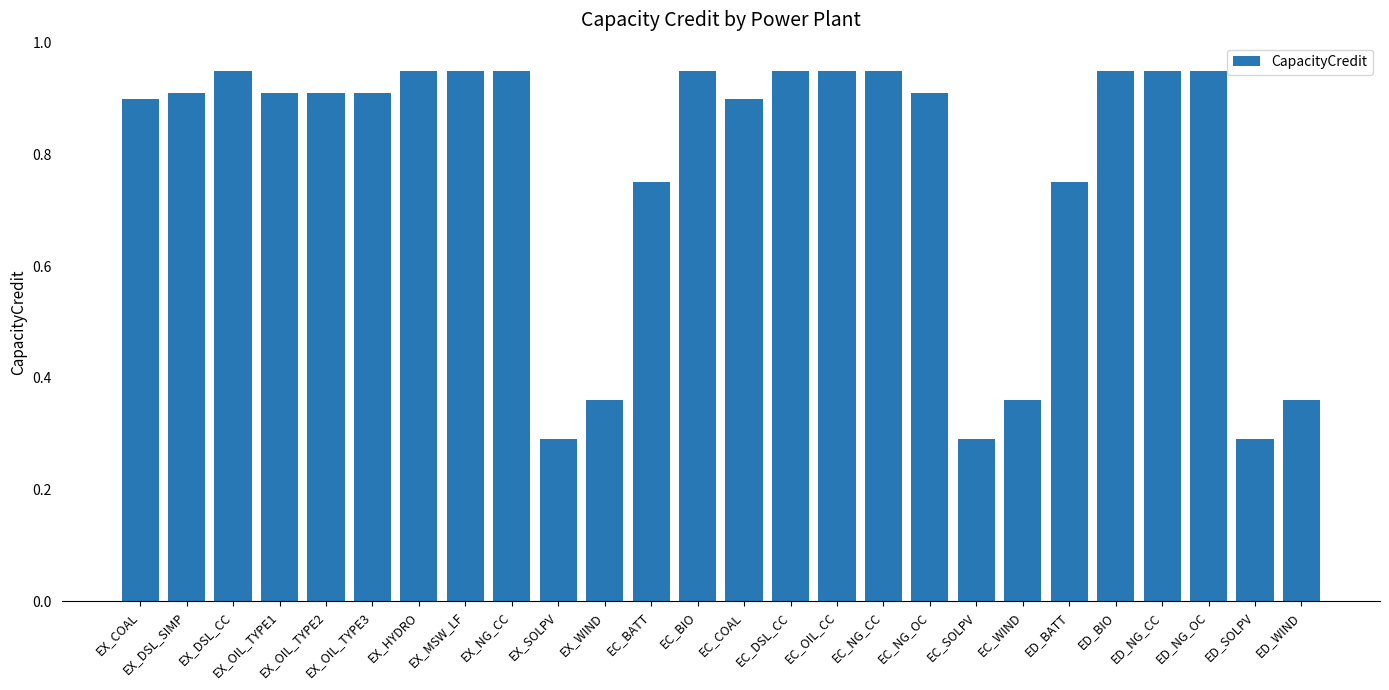

Is it true that the value at ED_NG_CC is 0.5?

False